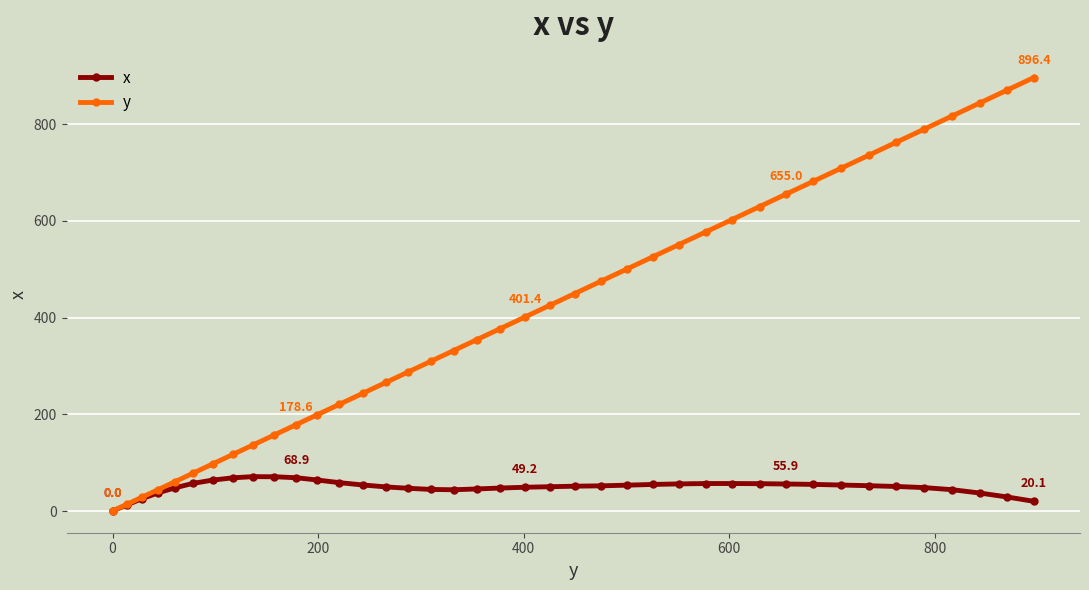

What is the value of the x point at the 17th from the left?

44.7